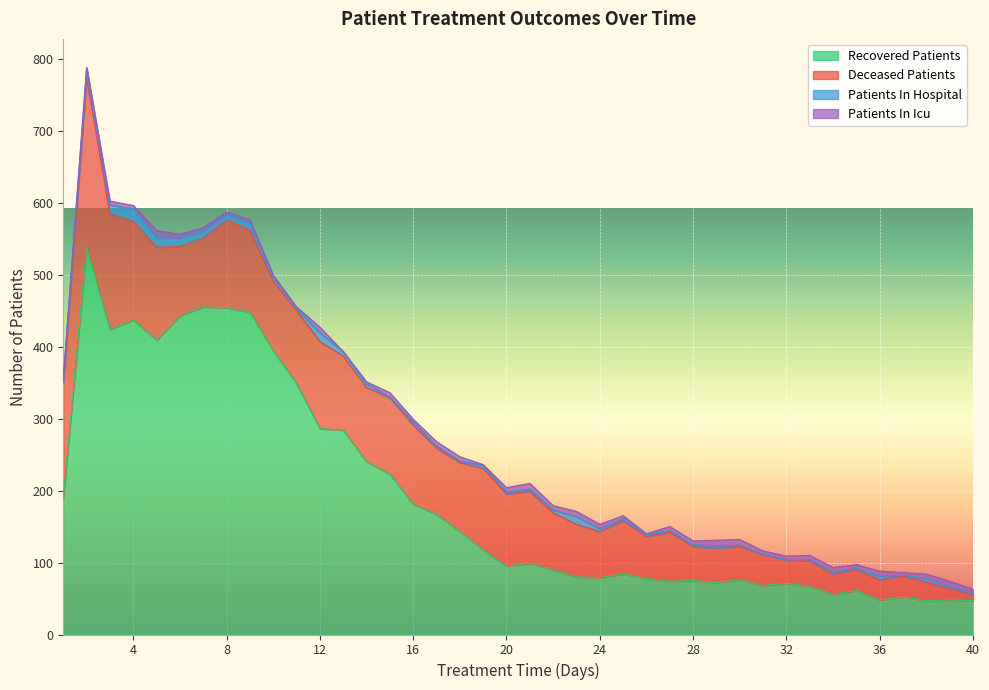

What value does the patients_in_hospital series have at 8?

8